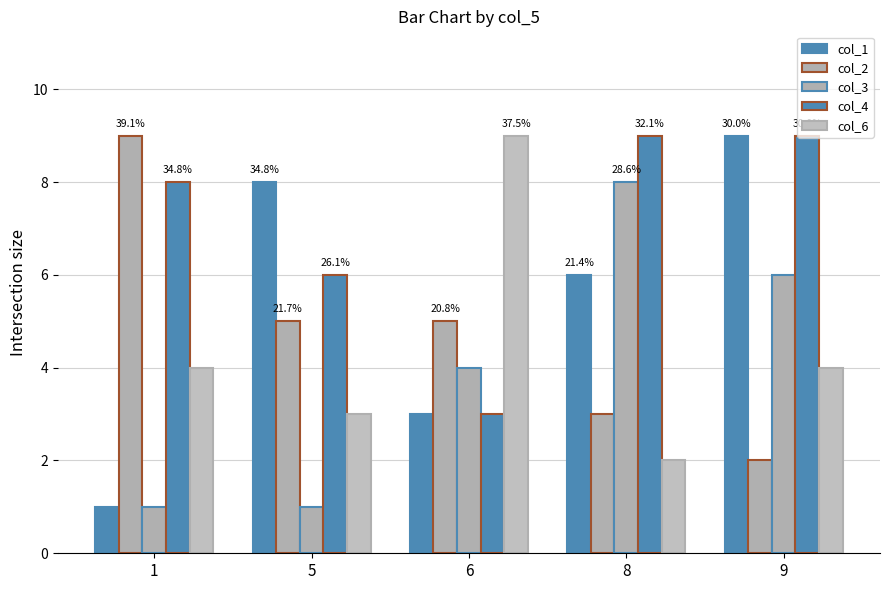

How many col_1 values are between 3 and 8?

3